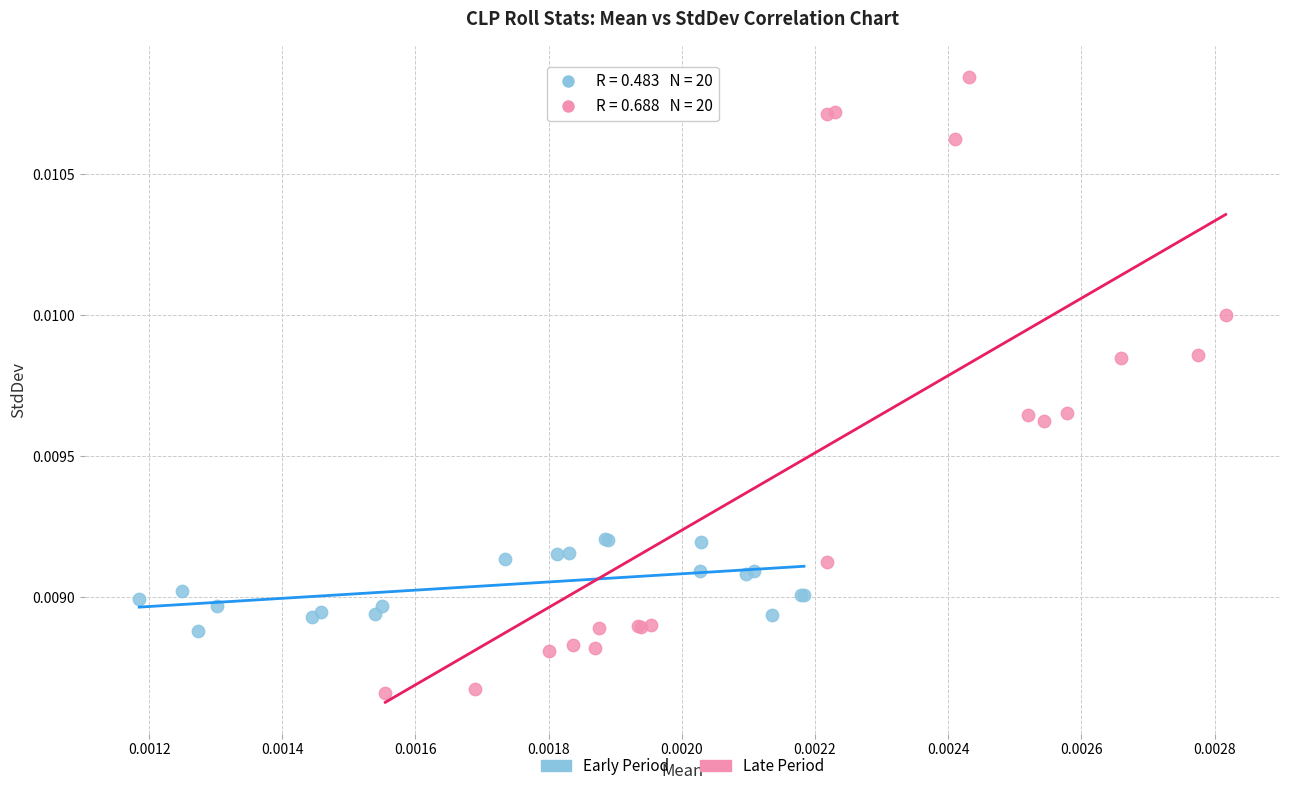

Which series has the largest Y range (max minus min)?

Late Period